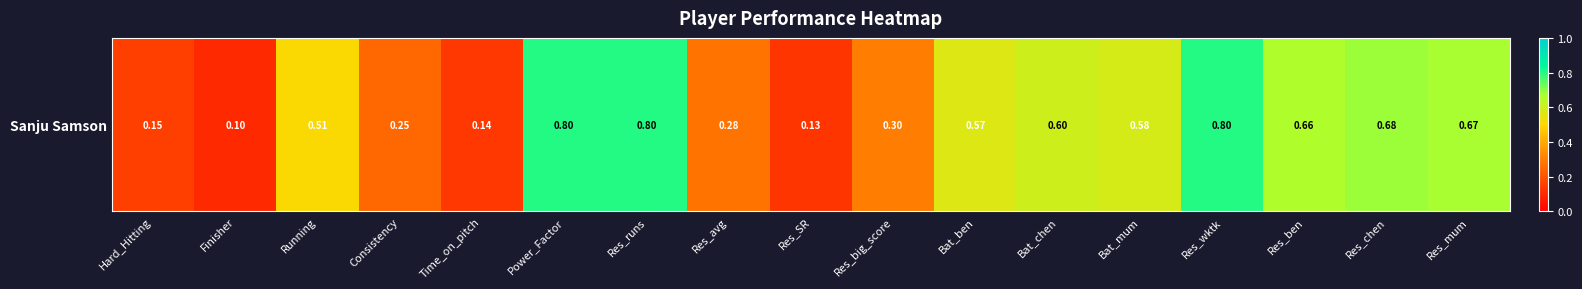

Which has a higher value, Res_avg or Power_Factor?

Power_Factor